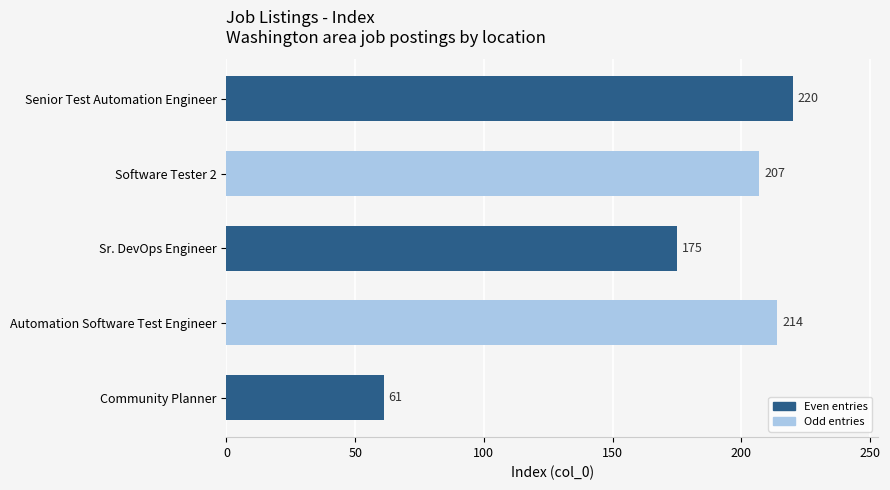

What position from the top is Automation Software Test Engineer?

4